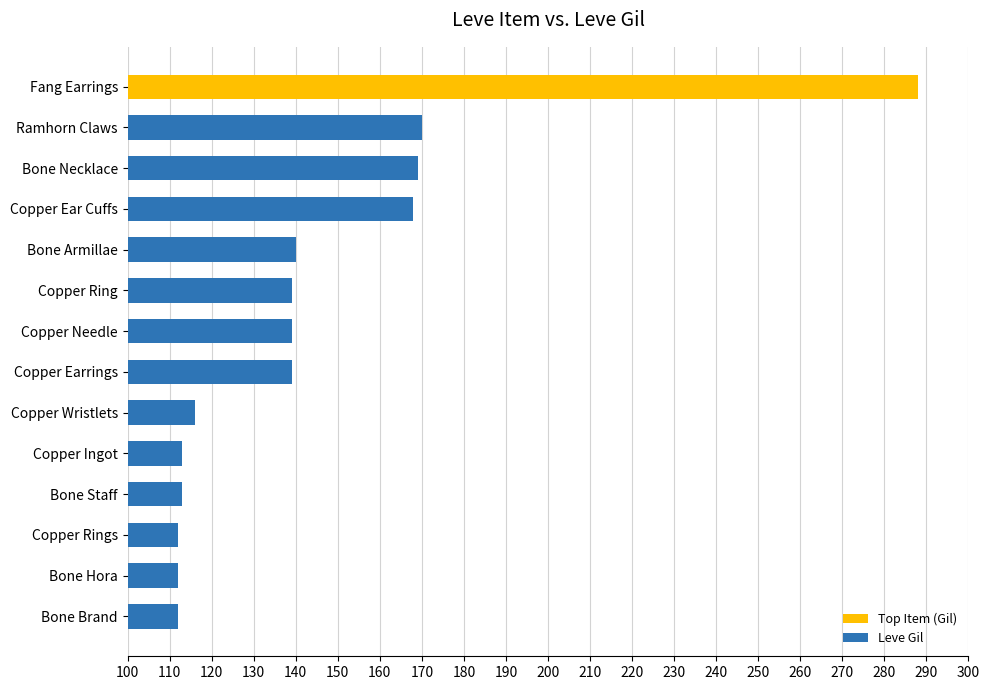

What is the label of the 5th bar from the bottom?

Copper Ingot